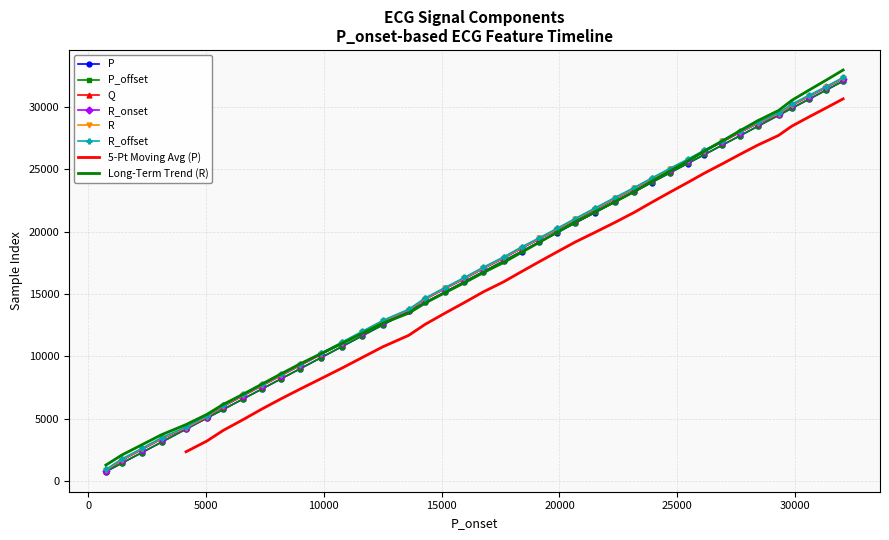

True or false: R_onset and P_offset cross at least once.

False